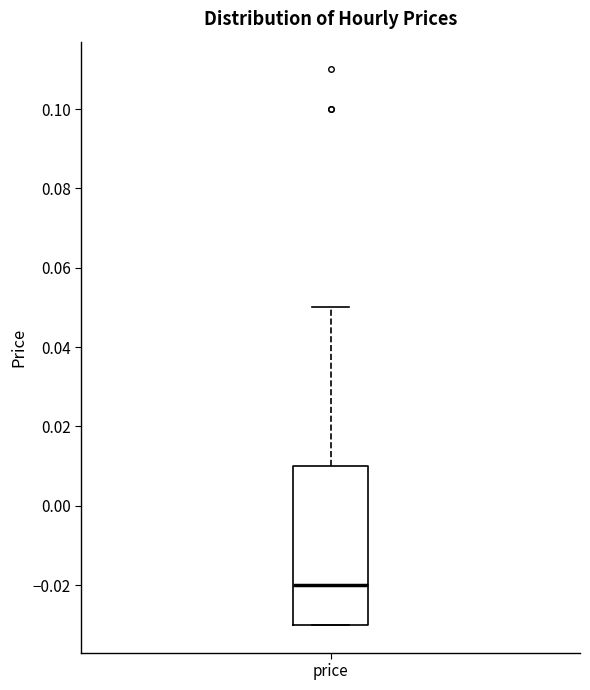

Where is the lower edge of the box for price on the y-axis? The values are not printed on the chart, so give them approximately, as read against the axis.

-0.03